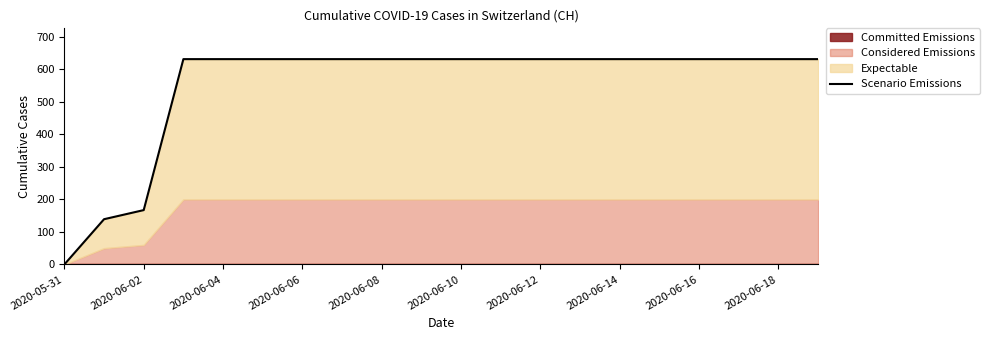

Approximately how many times larger is the value at 2020-06-10 compared to 2020-06-18?

1.0